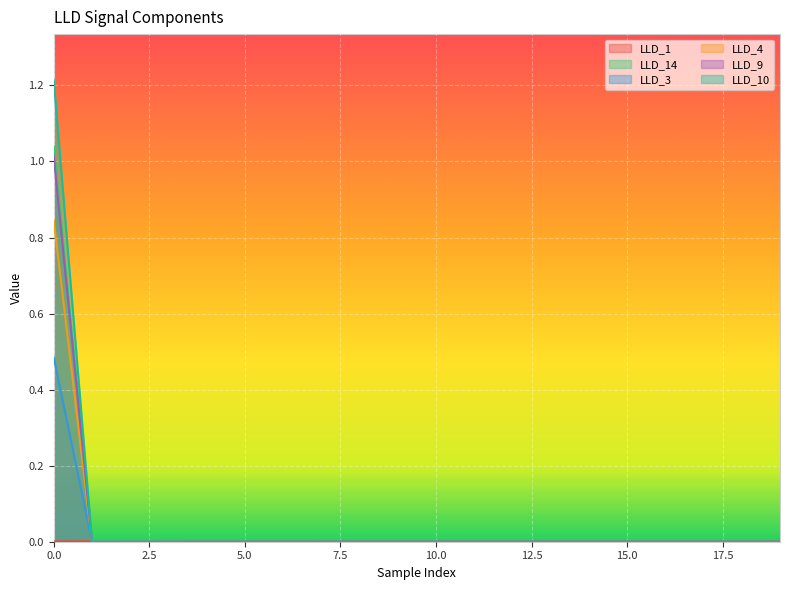

How many interior local peaks does the LLD_1 series have?

2